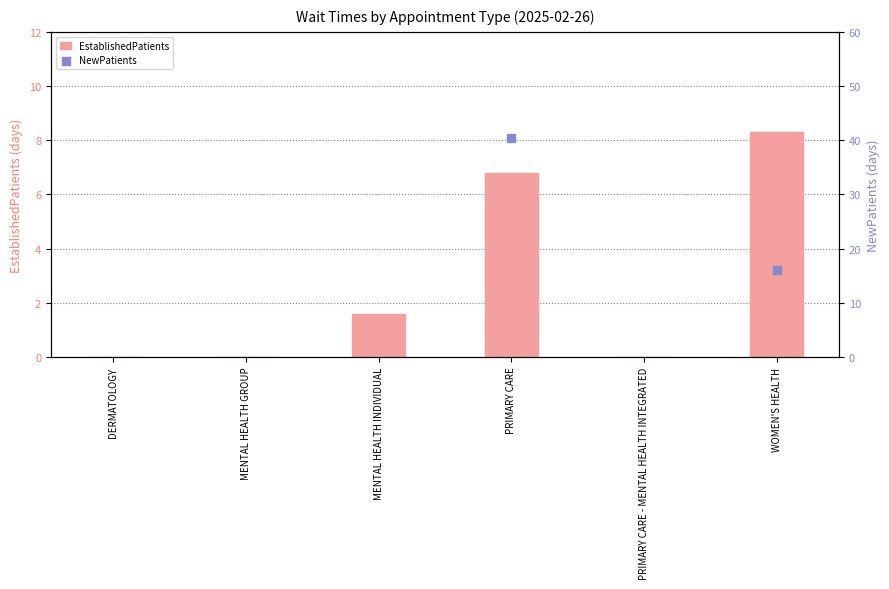

Which series has the widest spread of Y values?

EstablishedPatients